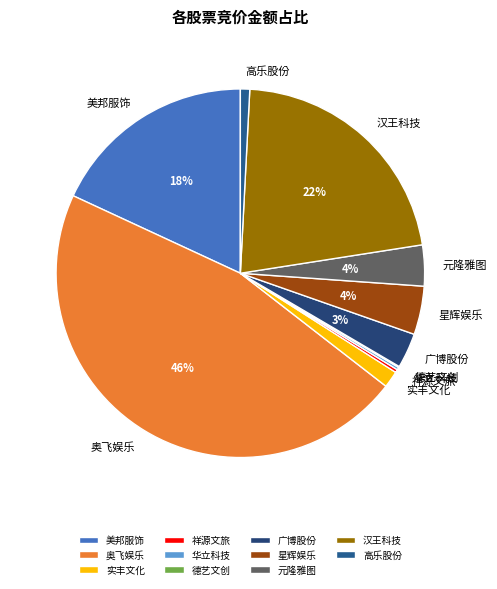

Does any single category account for the majority?

No